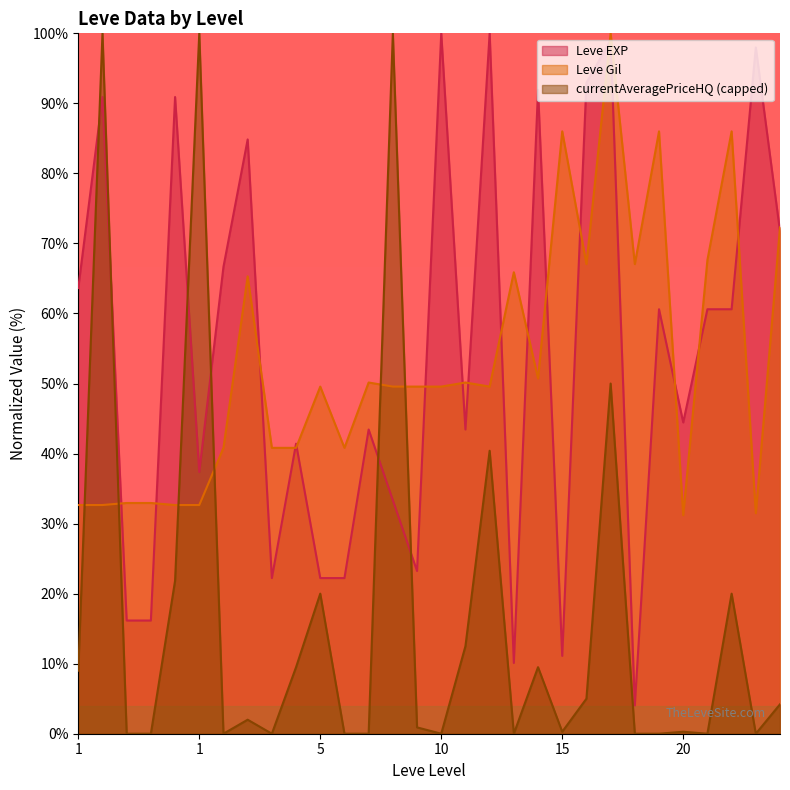

How many values in the Leve EXP series exceed 60?

15